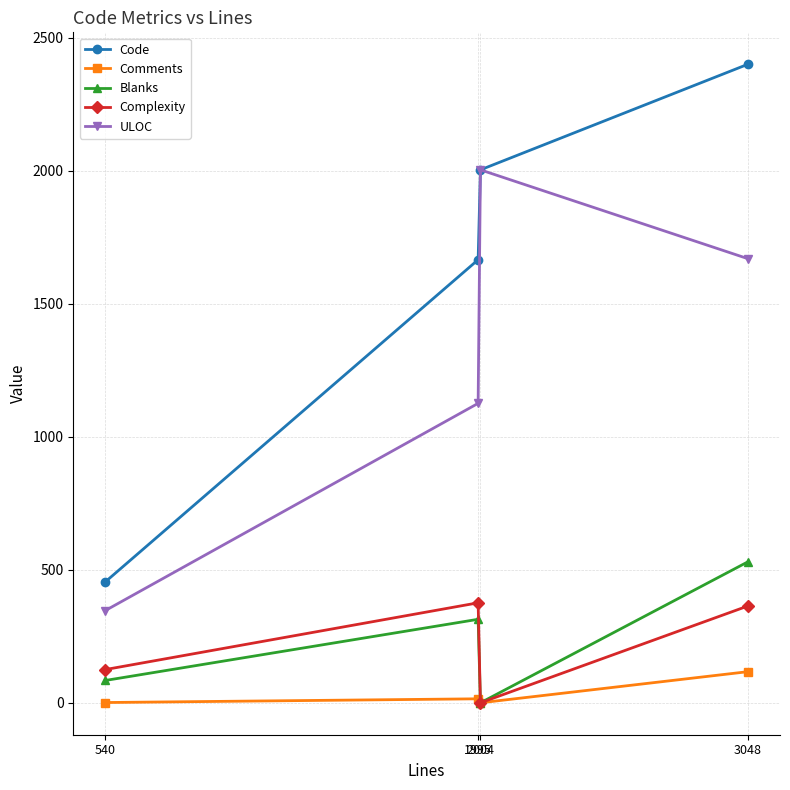

What is the value of the Blanks point at the 1st from the left?

84